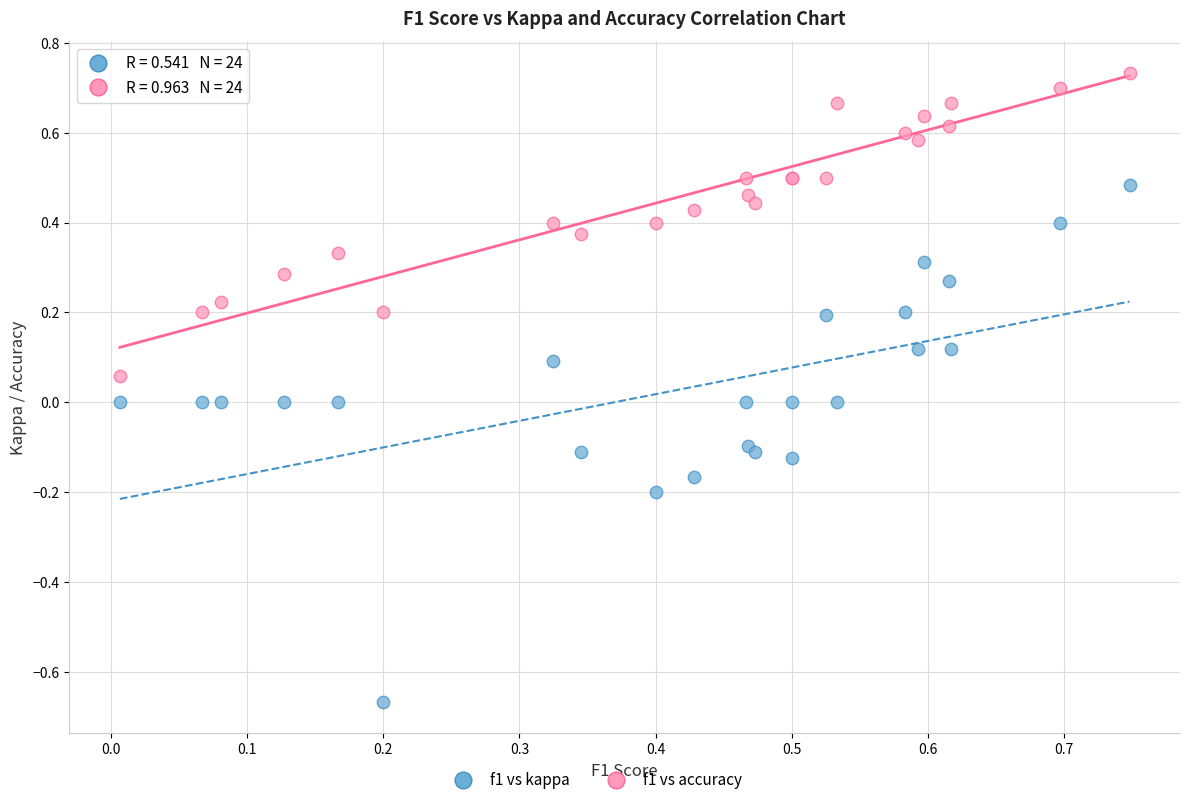

Which series reaches the maximum Y coordinate?

f1 vs accuracy